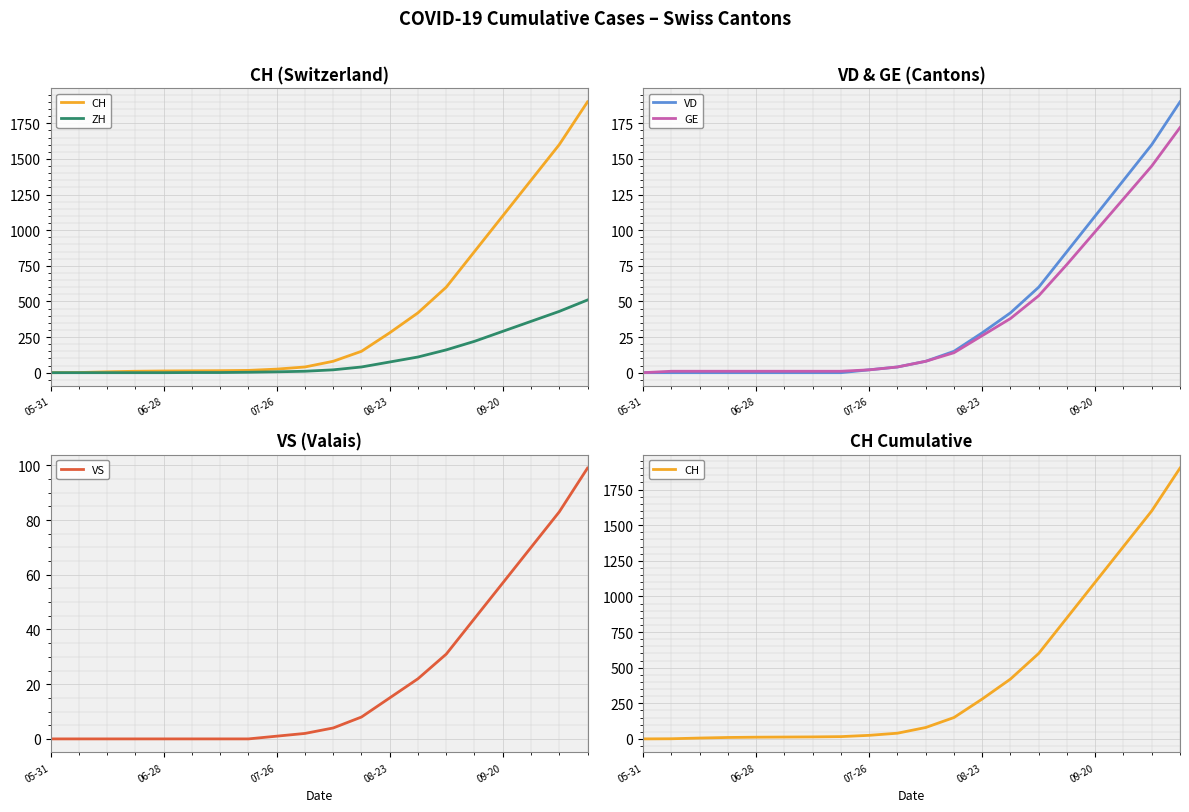

At how many categories does at least one series exceed 596?

6